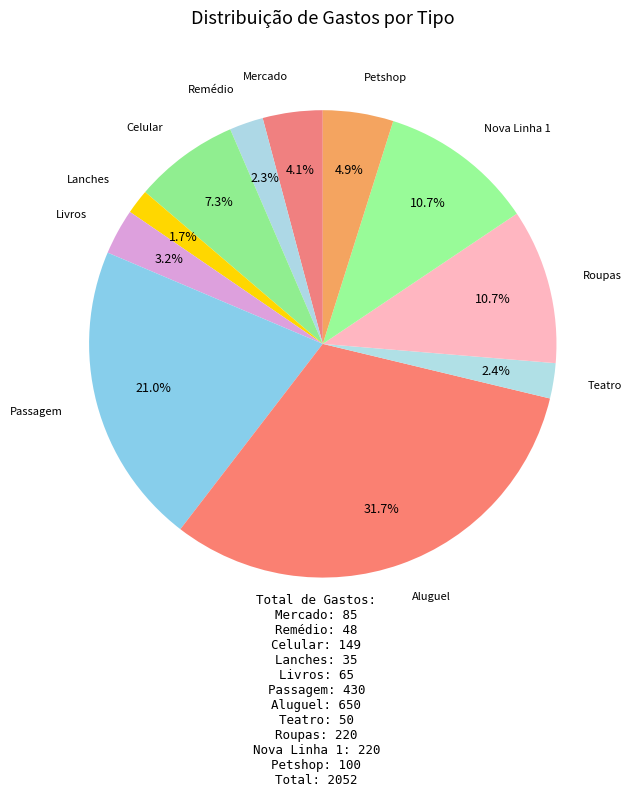

How many segments does this pie chart have?

11